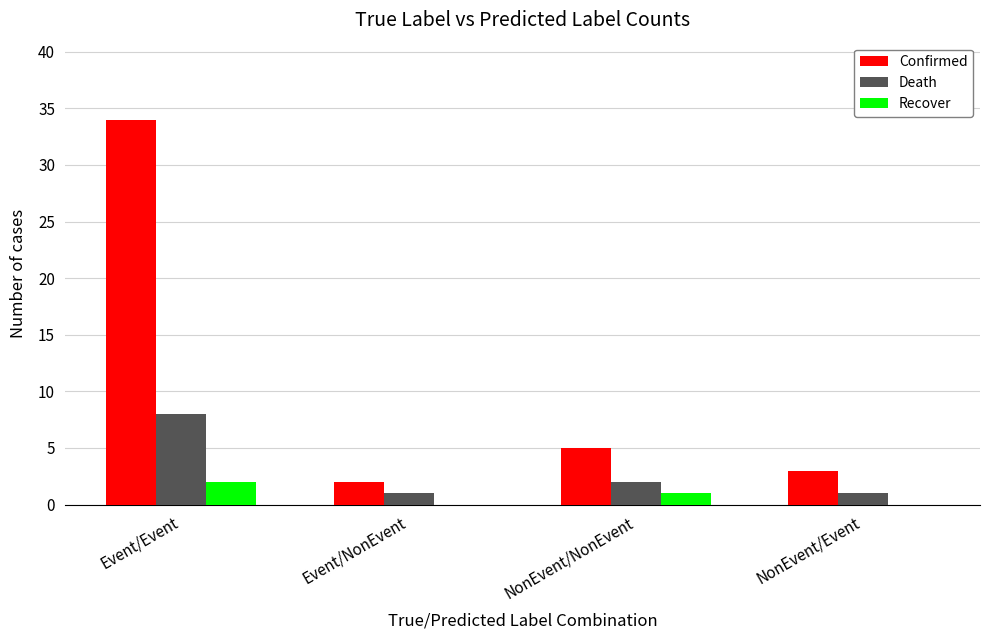

What is the total value across all series at Event/Event?

44